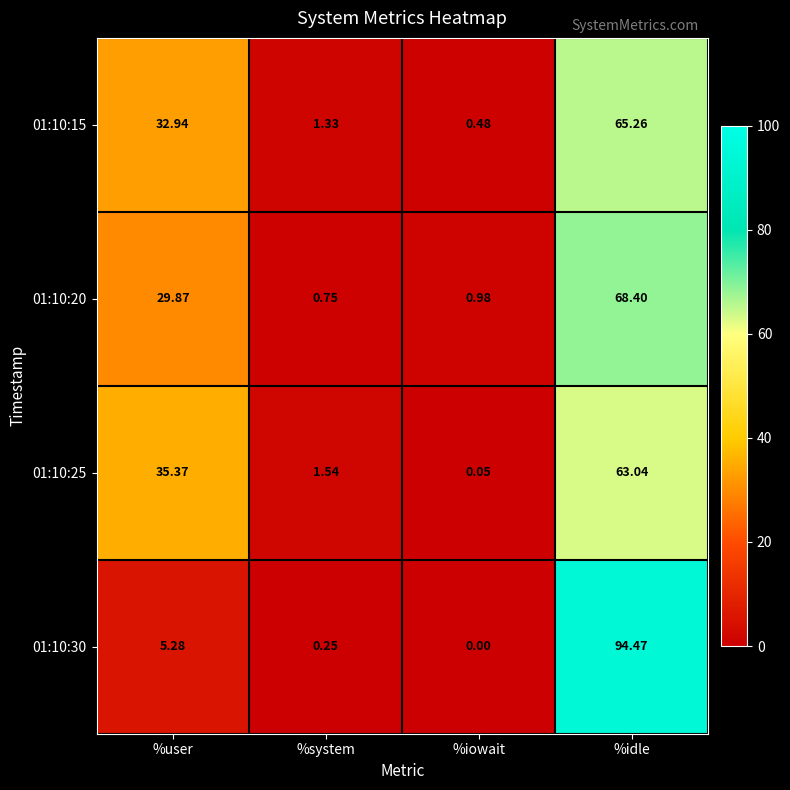

At which label does 01:10:30 reach its peak?

%idle